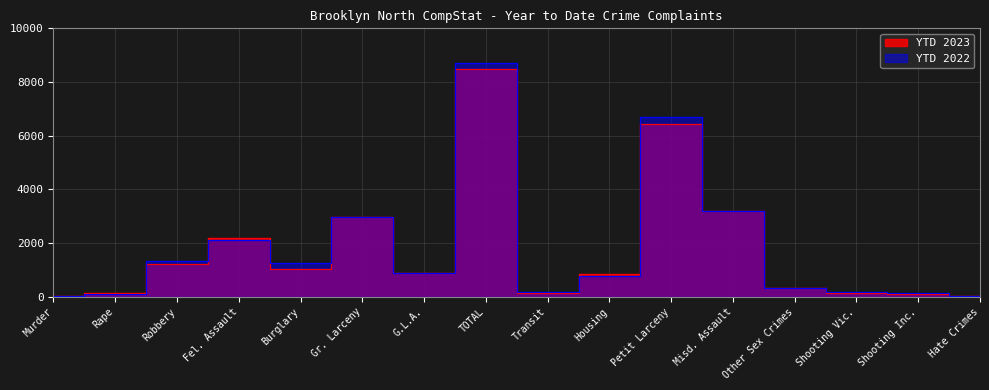

What is the sum of the YTD 2022 values at Rape and Shooting Vic.?

290